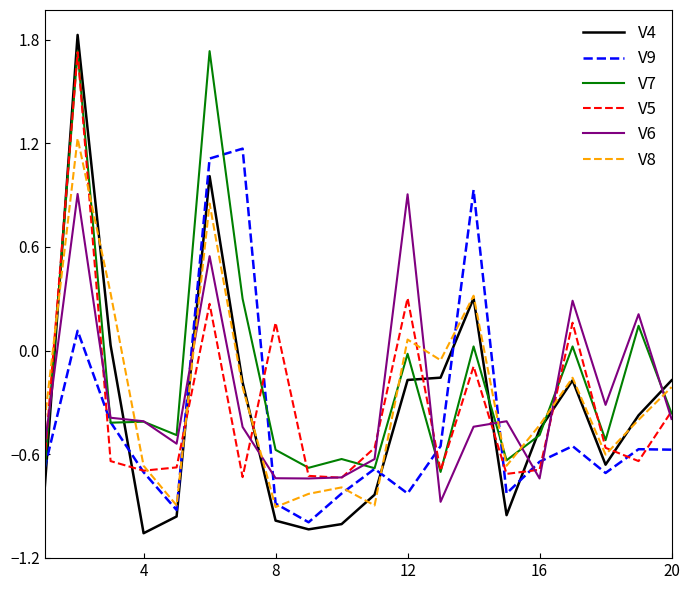

Which series has the widest spread of values?

V4